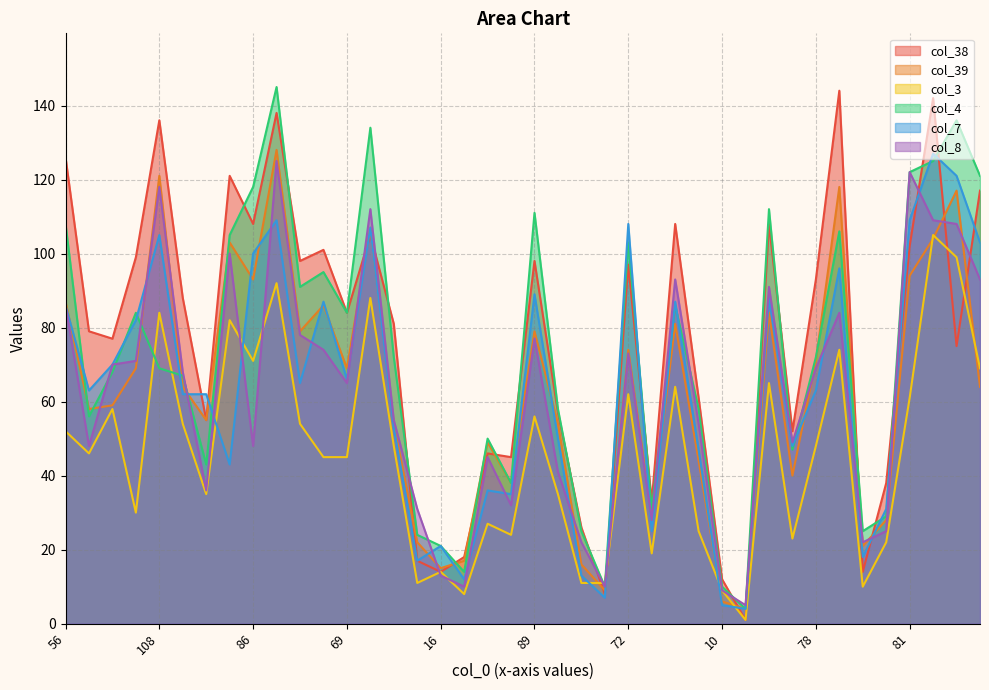

The col_38 series shows 98 at 73. True or false?

True